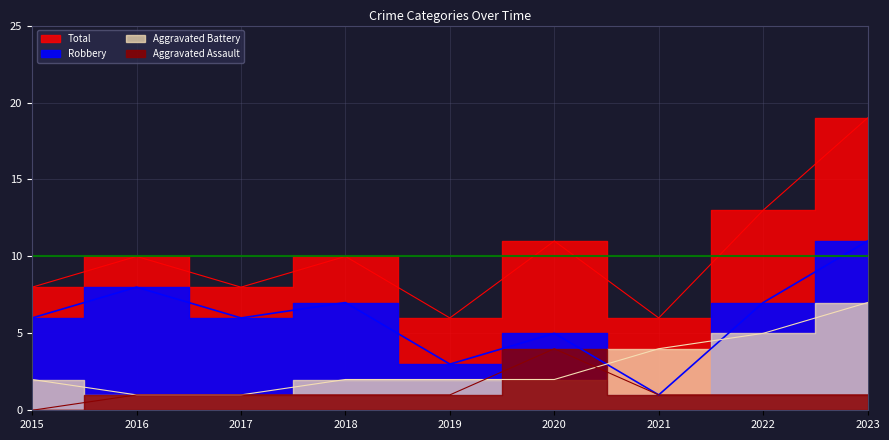

What is the value of the Robbery point at the 9th from the left?

11